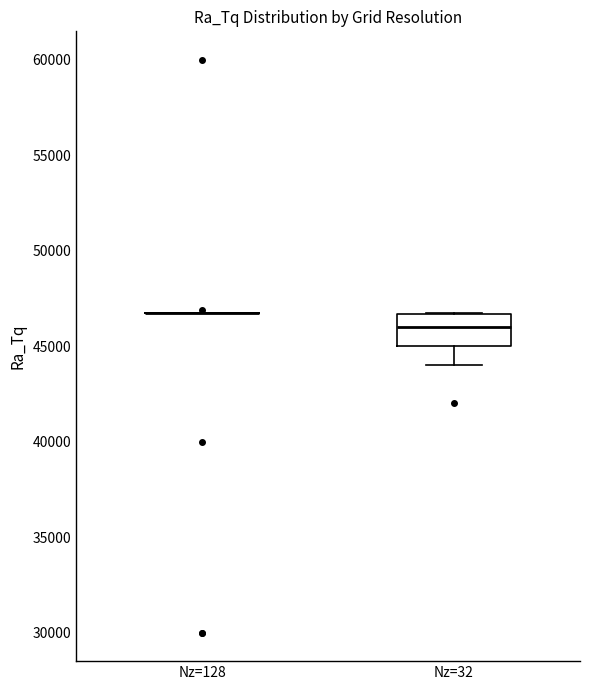

Comparing the boxes themselves (not the whiskers), which one is the tallest?

Nz=32